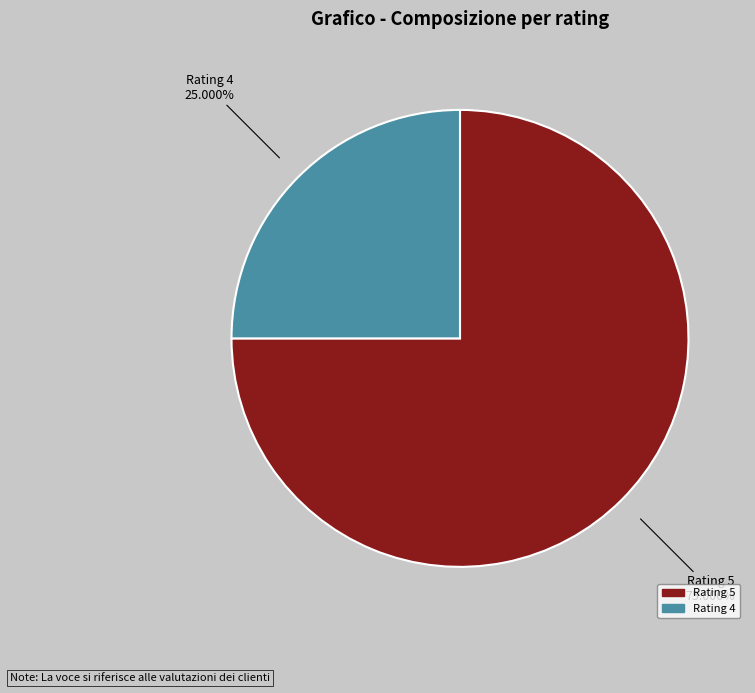

Is there a majority slice in this chart?

Yes